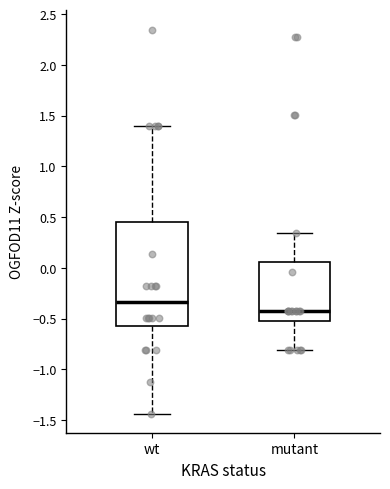

Which box has the lowest median line?

mutant